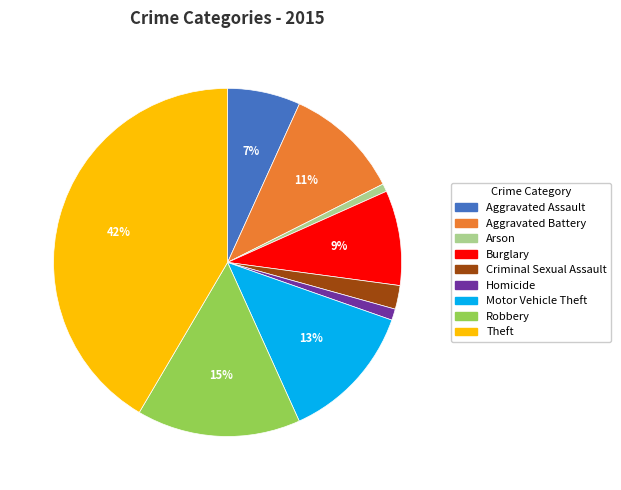

The Criminal Sexual Assault slice represents 2% of the pie. True or false?

True